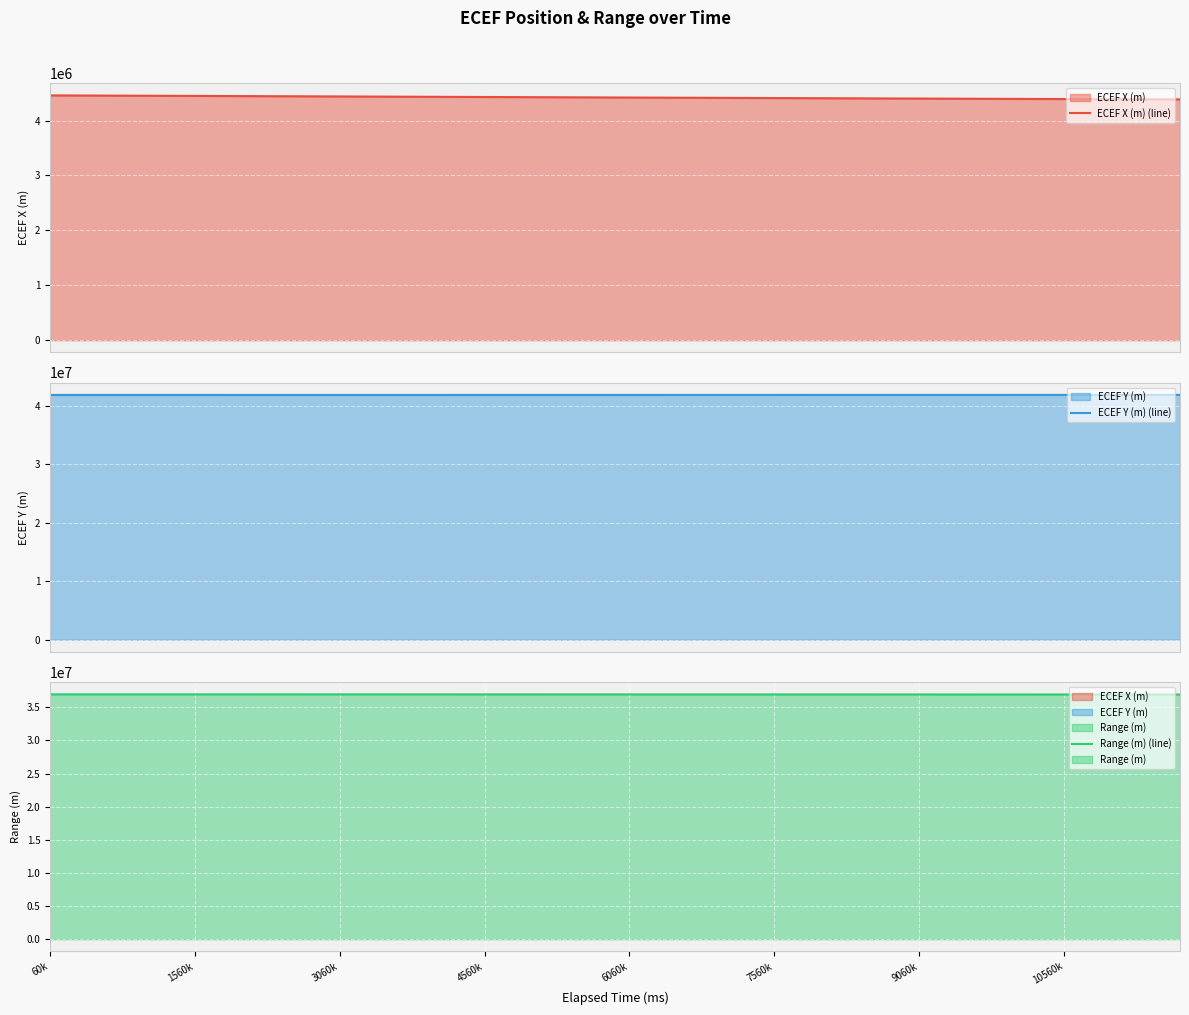

How many data points in ECEF Y (m) (line) are above 41880449?

20